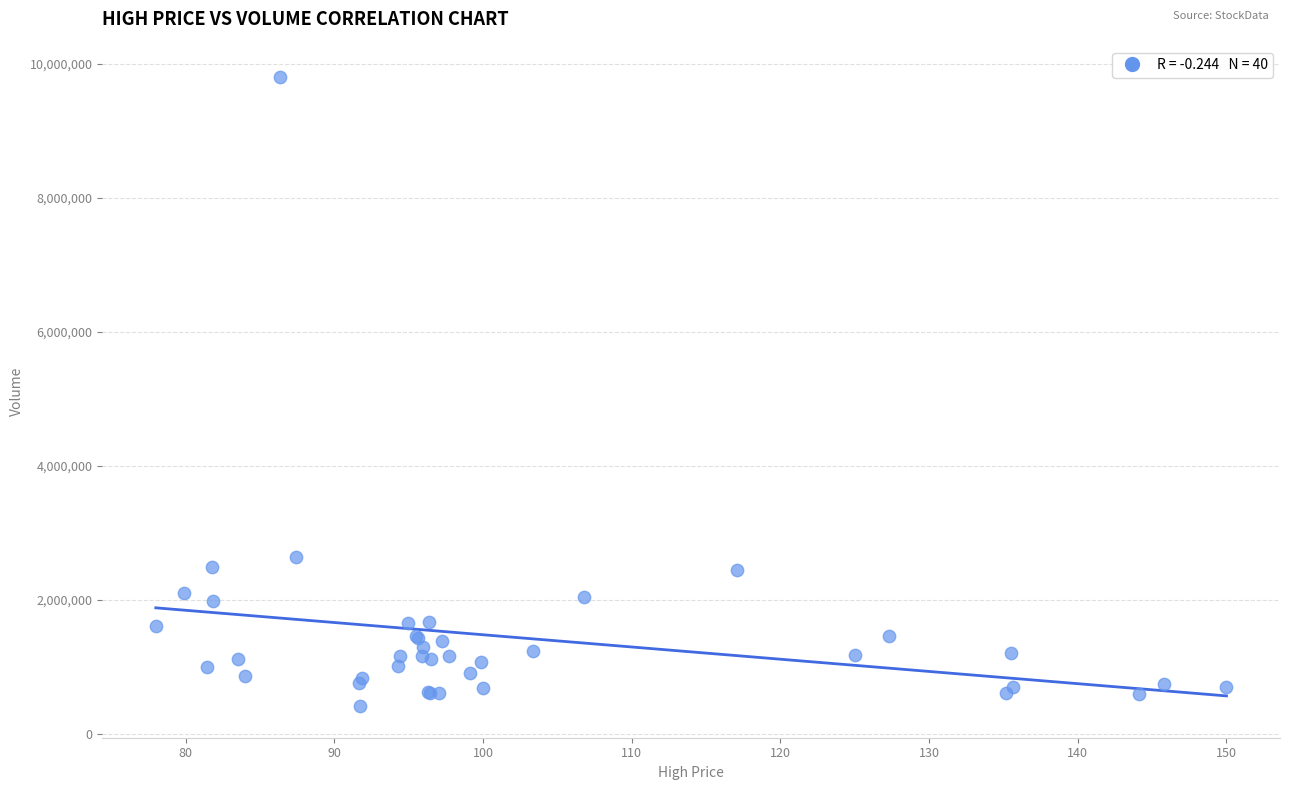

What Y value in the scatter plot is closest to 5103850?

2636400